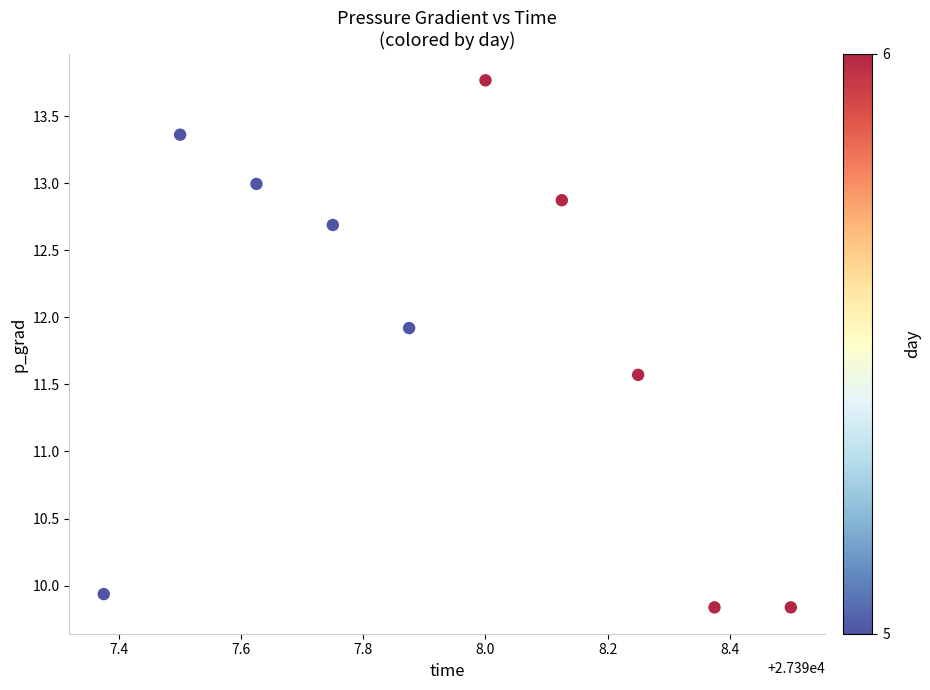

What Y value in the scatter plot is closest to 11?

11.6